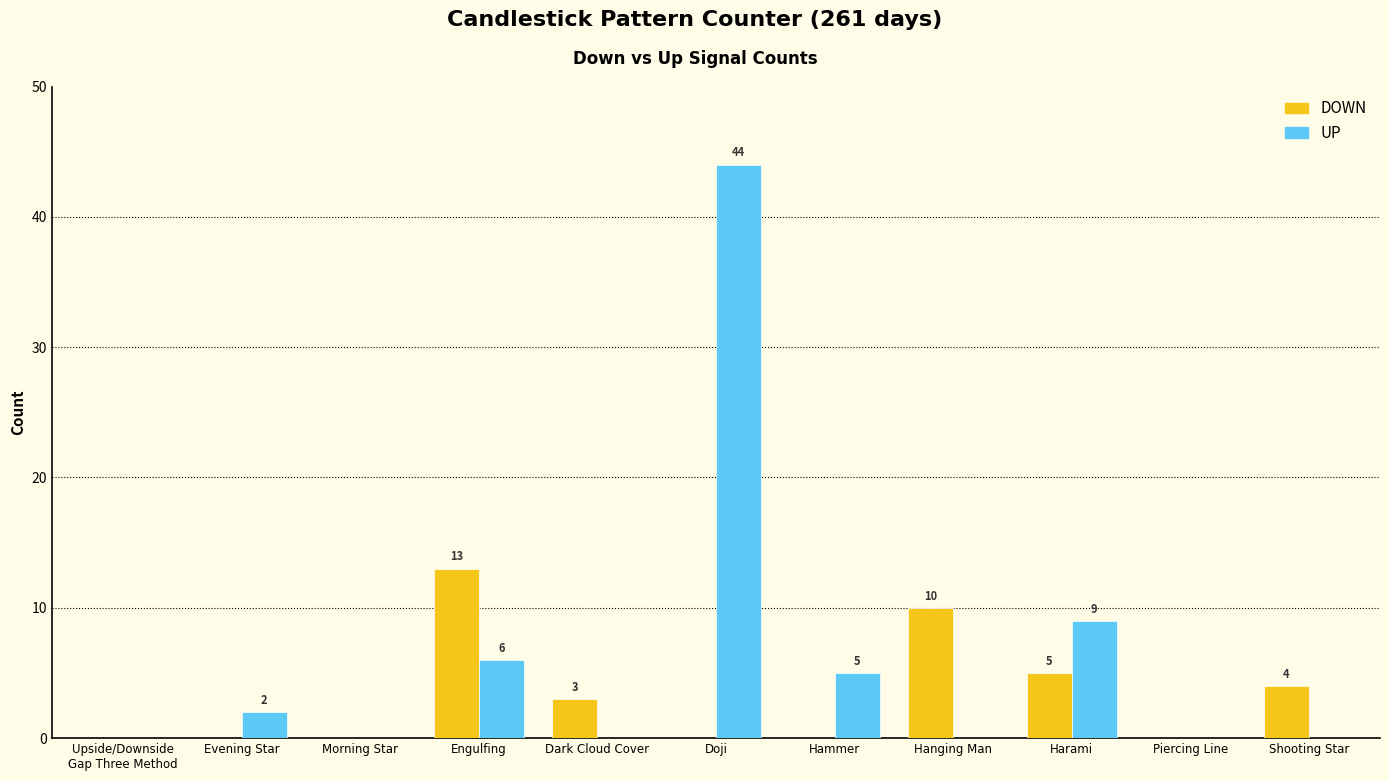

At which label does UP reach its peak?

Doji